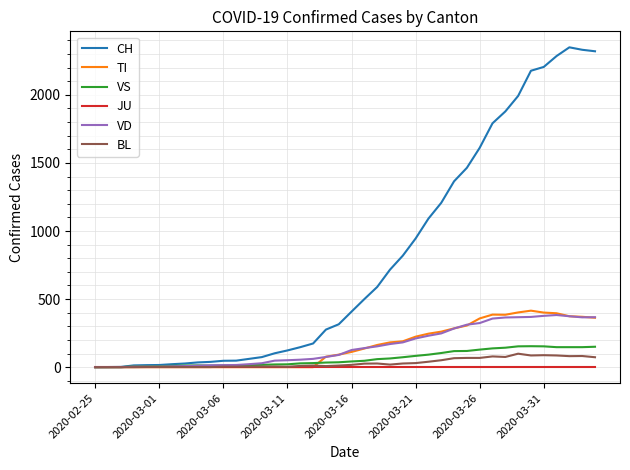

What are all the series names shown in the legend?

CH, TI, VS, JU, VD, BL